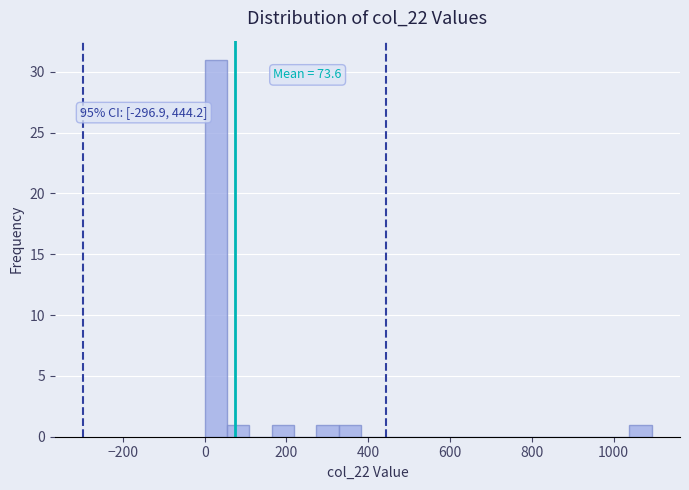

Around what value on the x-axis is the tallest bar? Give the approximate position of its centre, as read against the axis.

20